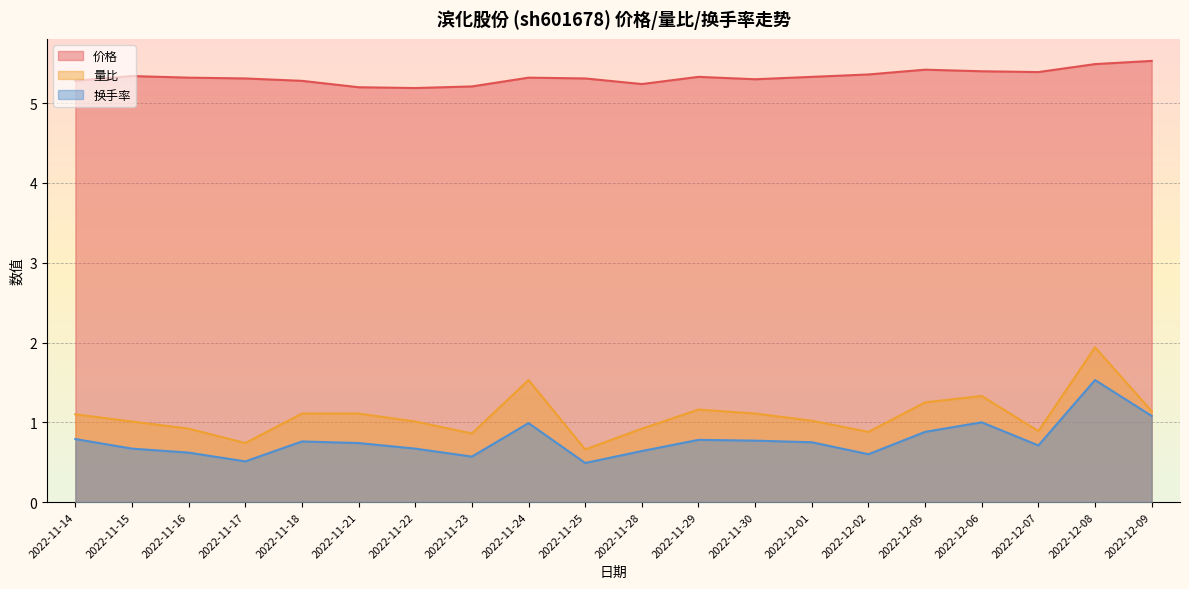

What is the difference between the maximum and minimum values in the 换手率 series?

1.0